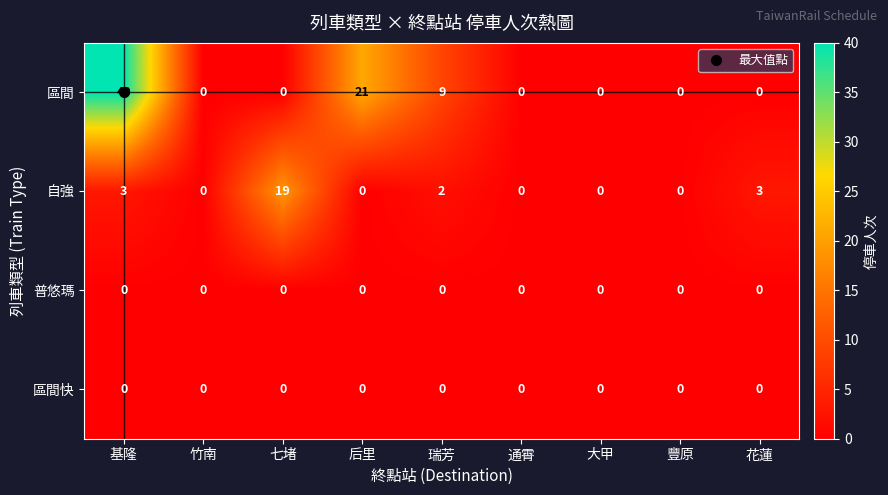

Which series has the widest spread of values?

區間